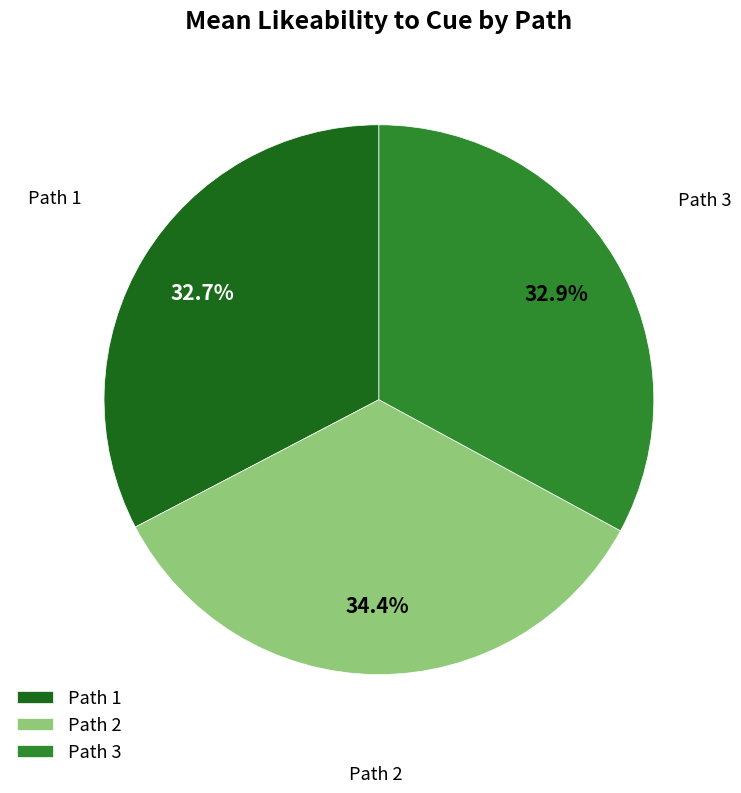

What percentage do Path 3 and Path 2 together represent?

67.3%